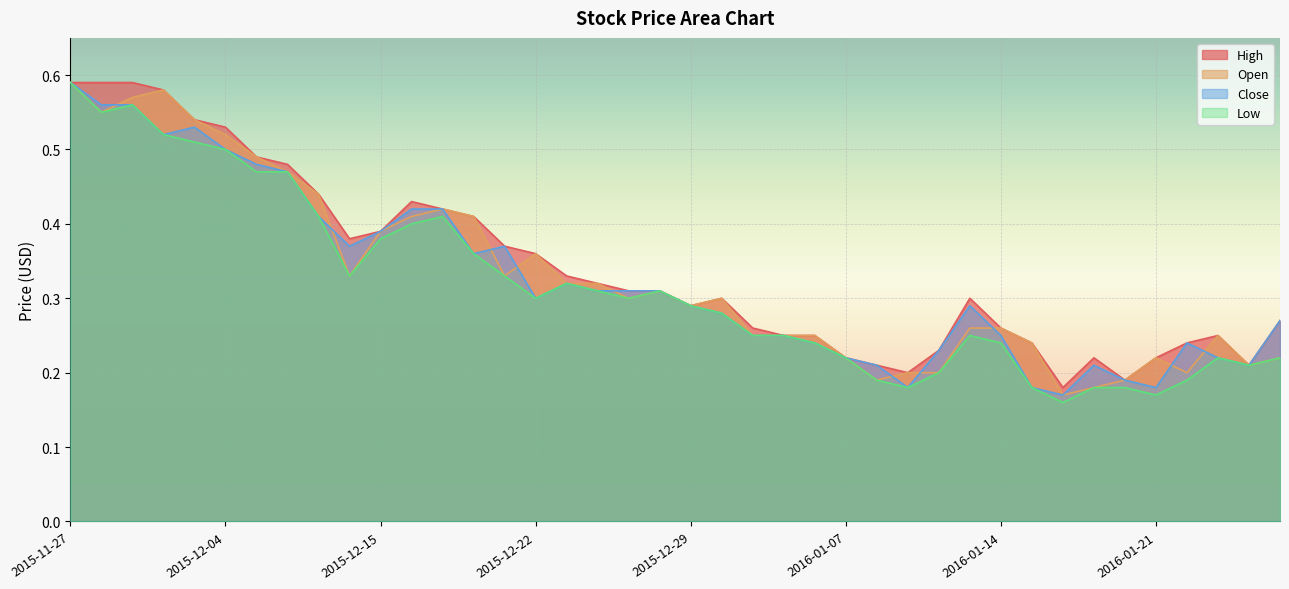

What is the label of the 11th point from the left?

2015-12-15